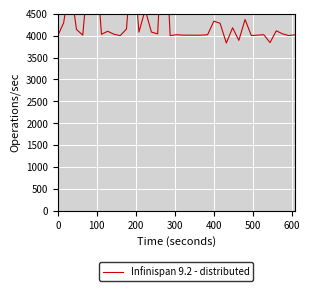

Which has a higher value, 200 or 23?

200